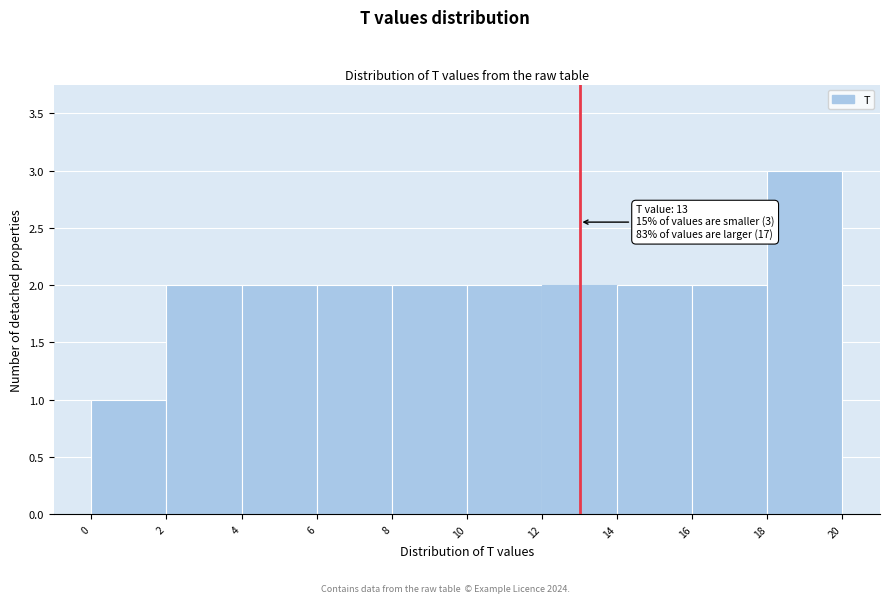

Which range on the x-axis has the tallest bar?

18 to 20